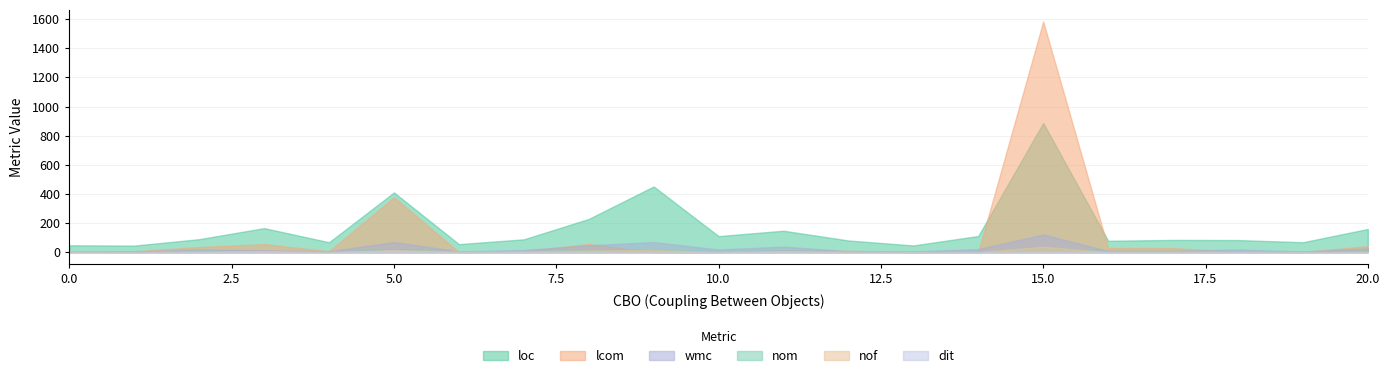

Reading left to right, extract all data points from this chart.

loc: 0=47	1=45	2=89	3=165	4=68	5=410	6=55	7=88	8=228	9=451	10=110	11=147	12=80	13=46	14=111	15=887	16=78	17=84	18=83	19=68	20=159
lcom: 0=2	1=6	2=35	3=55	4=6	5=377	6=0	7=5	8=56	9=0	10=0	11=13	12=9	13=0	14=1	15=1584	16=28	17=28	18=3	19=1	20=41
wmc: 0=5	1=4	2=18	3=13	4=6	5=69	6=5	7=15	8=47	9=69	10=18	11=38	12=6	13=5	14=21	15=121	16=8	17=8	18=18	19=4	20=26
nom: 0=5	1=4	2=10	3=6	4=4	5=21	6=5	7=6	8=17	9=18	10=7	11=11	12=6	13=3	14=2	15=26	16=8	17=8	18=7	19=2	20=11
nof: 0=4	1=0	2=3	3=6	4=0	5=15	6=3	7=4	8=12	9=15	10=2	11=8	12=3	13=1	14=0	15=37	16=0	17=0	18=2	19=0	20=2
dit: 0=1	1=1	2=4	3=6	4=1	5=10	6=1	7=3	8=1	9=1	10=2	11=3	12=1	13=1	14=1	15=3	16=4	17=4	18=2	19=1	20=1